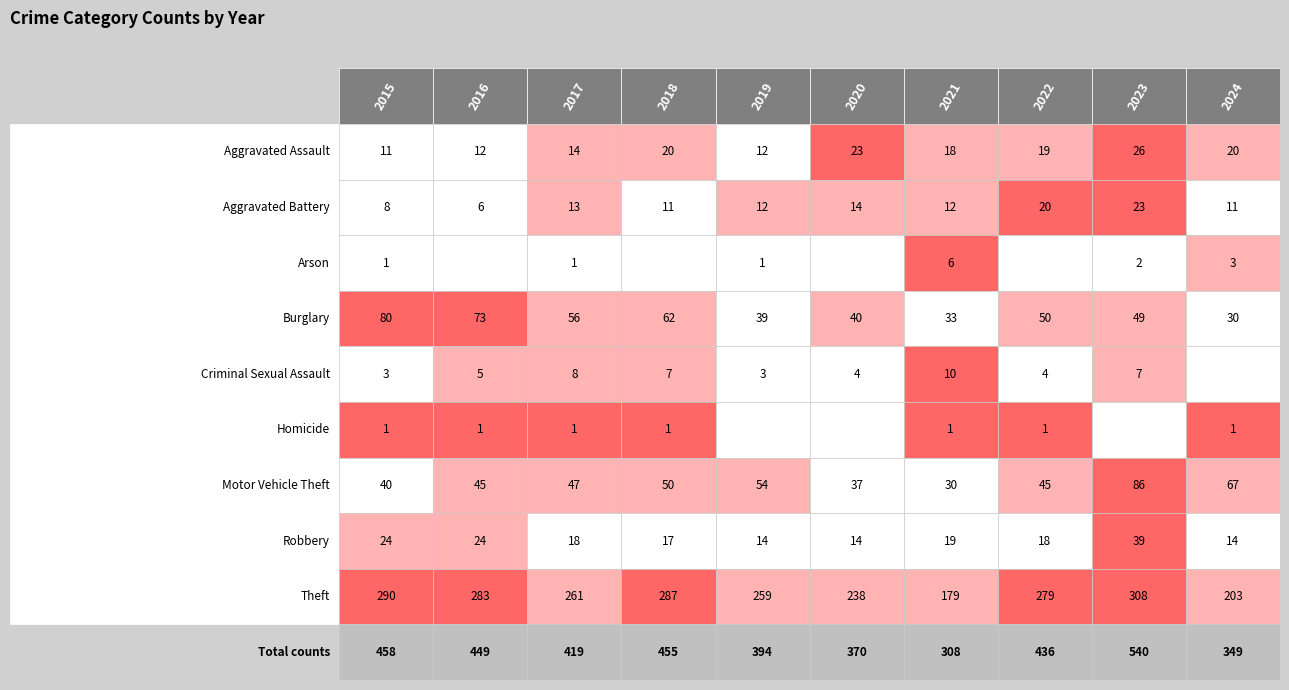

Reading right to left, transcribe all the data shown in this chart.

Aggravated Assault: 20	26	19	18	23	12	20	14	12	11
Aggravated Battery: 11	23	20	12	14	12	11	13	6	8
Arson: 3	2	0	6	0	1	0	1	0	1
Burglary: 30	49	50	33	40	39	62	56	73	80
Criminal Sexual Assault: 0	7	4	10	4	3	7	8	5	3
Homicide: 1	0	1	1	0	0	1	1	1	1
Motor Vehicle Theft: 67	86	45	30	37	54	50	47	45	40
Robbery: 14	39	18	19	14	14	17	18	24	24
Theft: 203	308	279	179	238	259	287	261	283	290